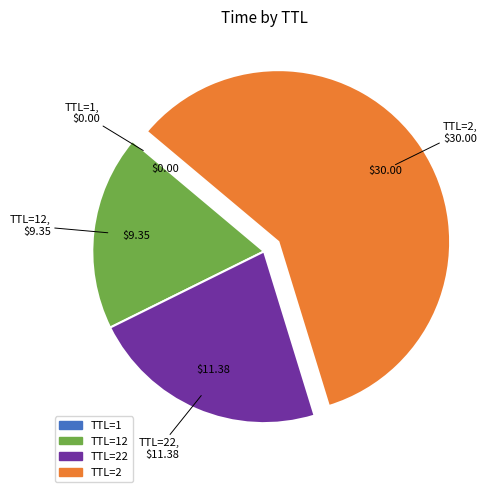

Which has a higher value, TTL=2 or TTL=22?

TTL=2